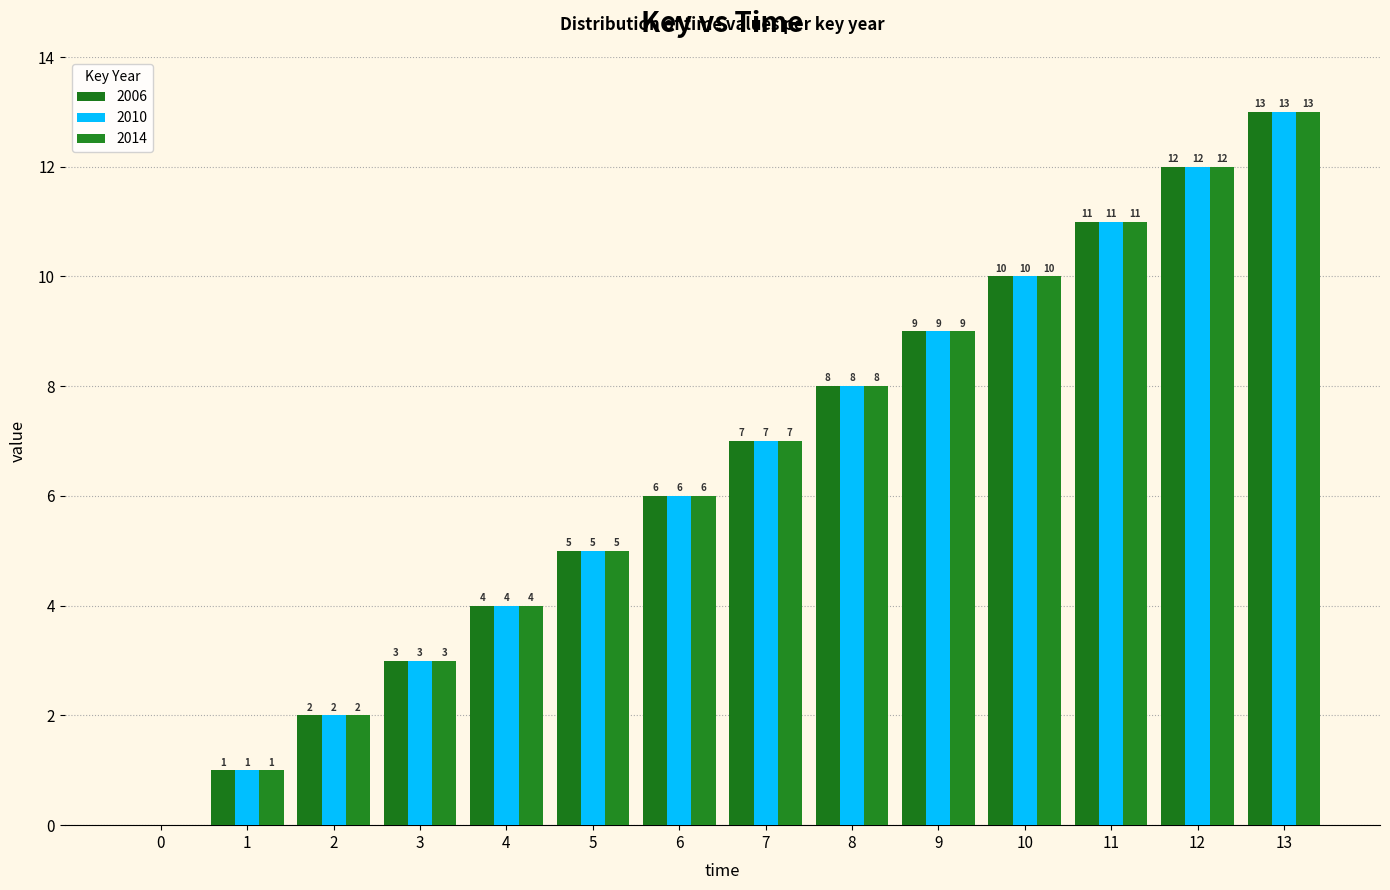

Where is 2006 nearest to the value 6?

6